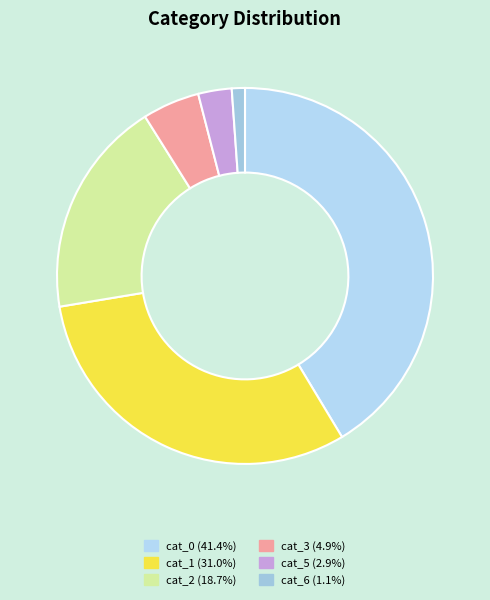

How many slices are in this pie chart?

6